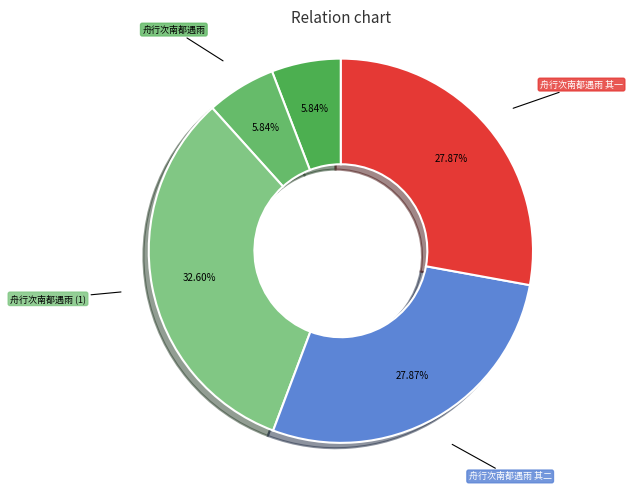

Do 舟行次南都遇雨 其二 and 南都遇雨·雨声飘断忽南去 together represent more than half of the pie?

No